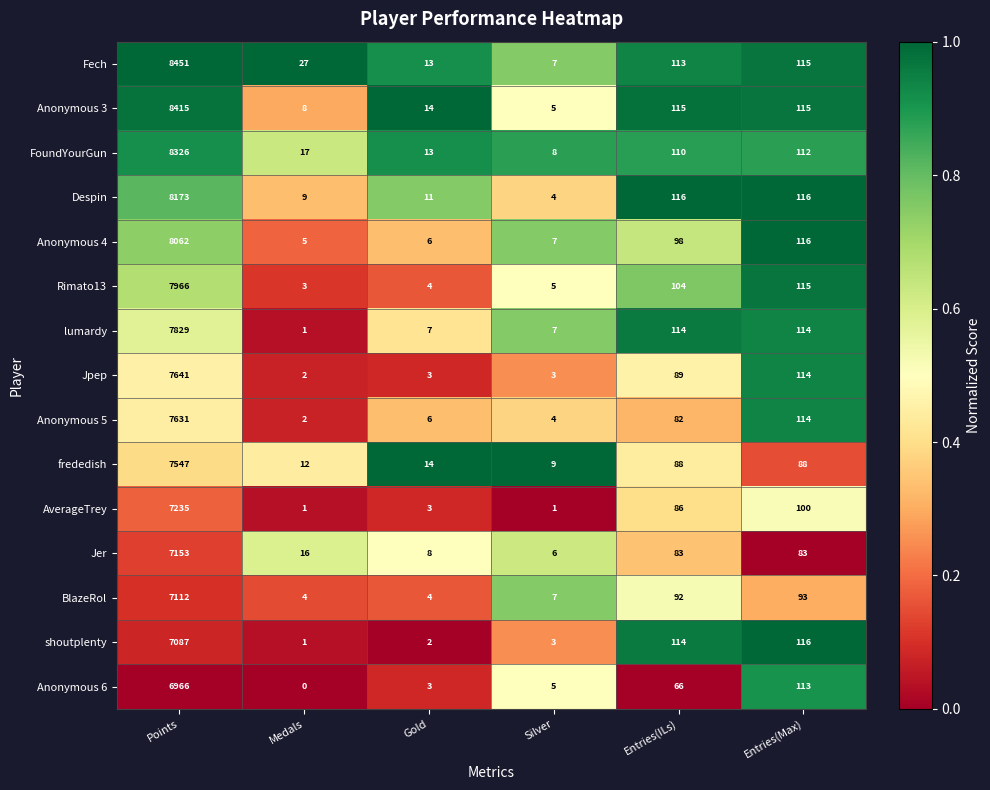

Rank the series by their maximum value, from highest to lowest.

Fech, Anonymous 3, FoundYourGun, Despin, Anonymous 4, Rimato13, lumardy, Jpep, Anonymous 5, frededish, AverageTrey, Jer, BlazeRol, shoutplenty, Anonymous 6